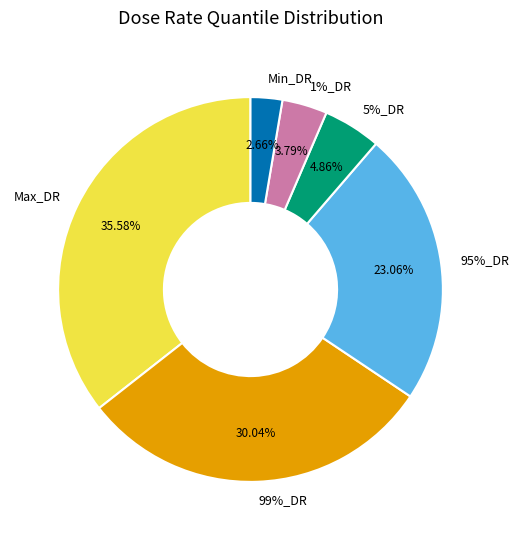

Is there a majority slice in this chart?

No